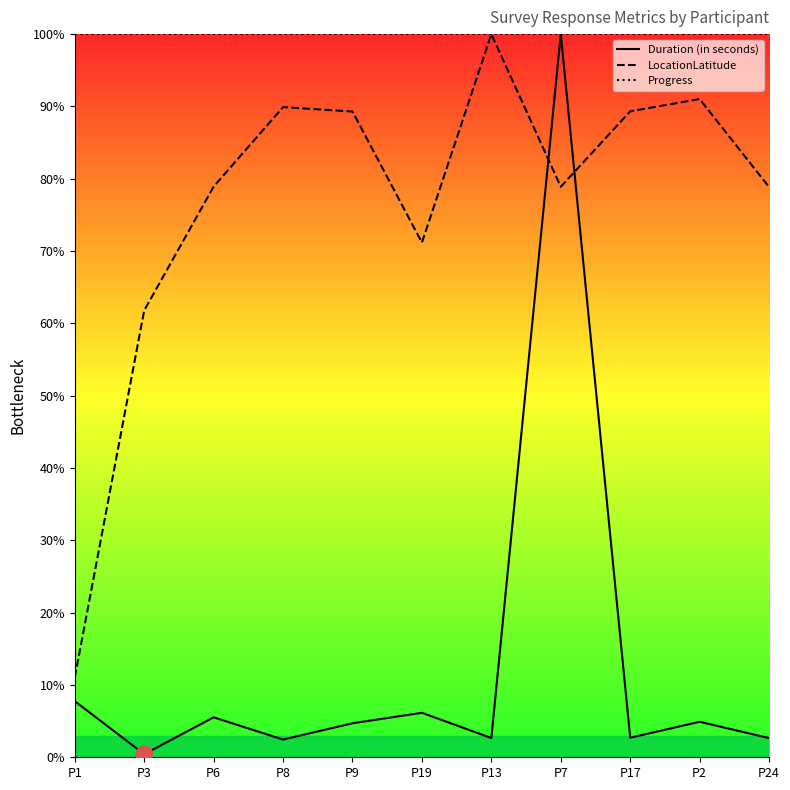

True or false: Progress and Duration (in seconds) cross at least once.

False